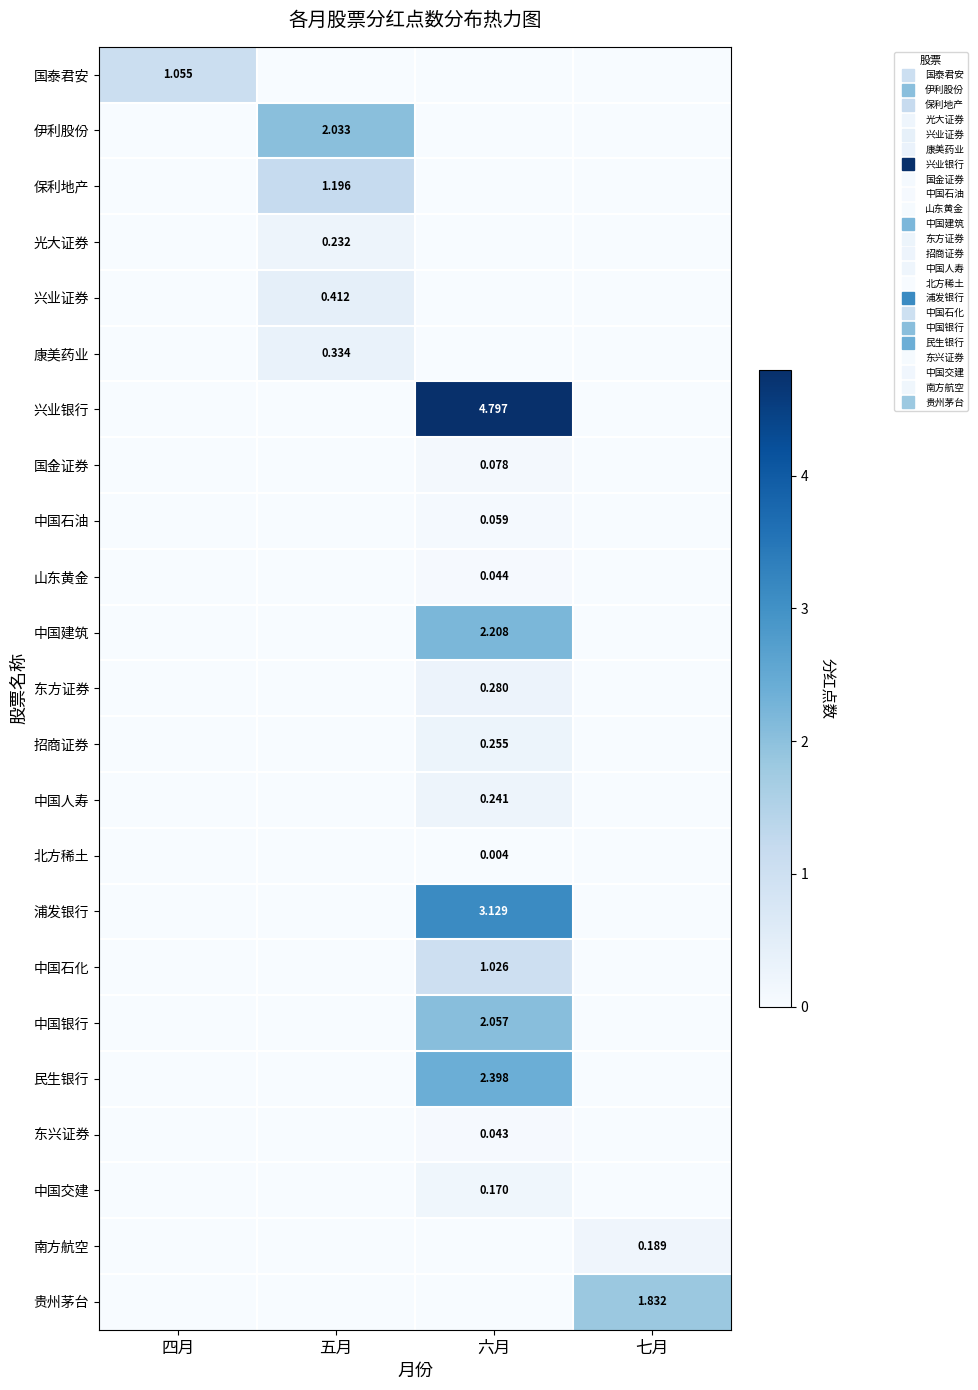

Which label corresponds to the largest value in the chart?

六月